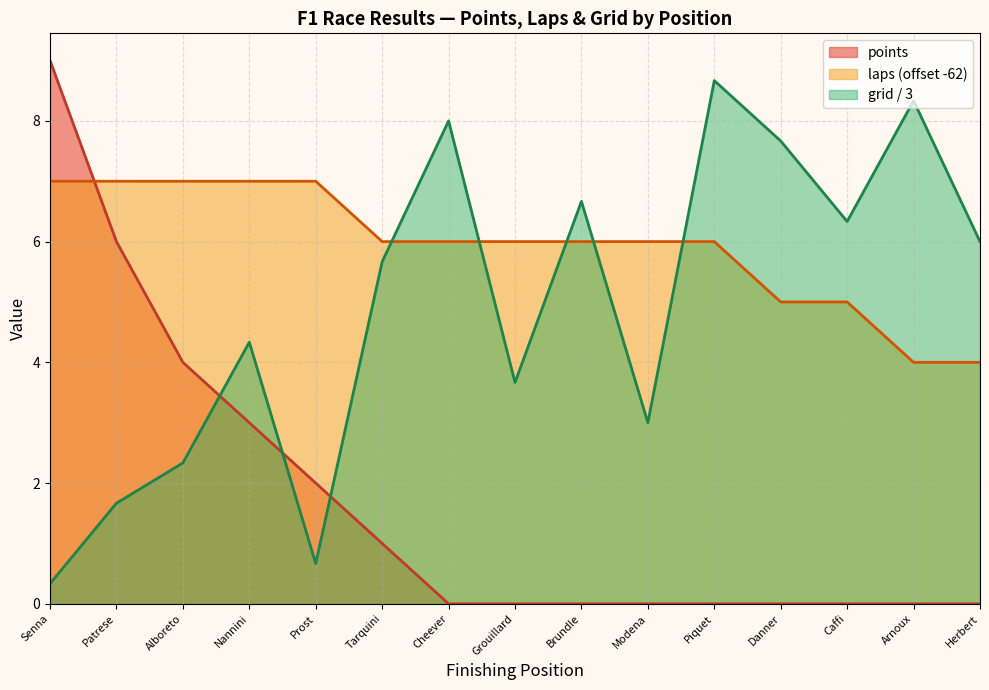

Is the value of laps at Tarquini greater than the value of points at Danner?

Yes